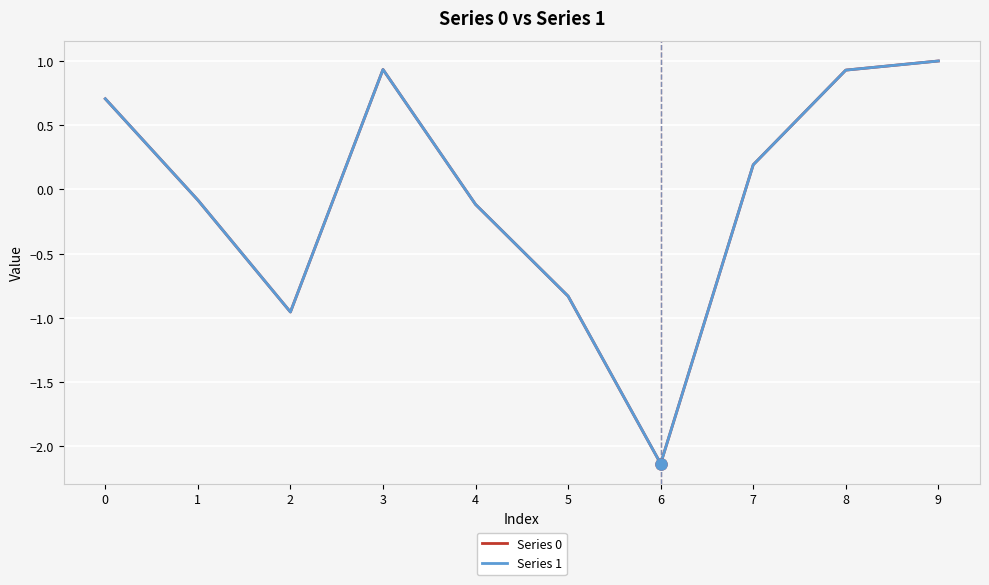

What is the total value across all series at 2?

-1.9